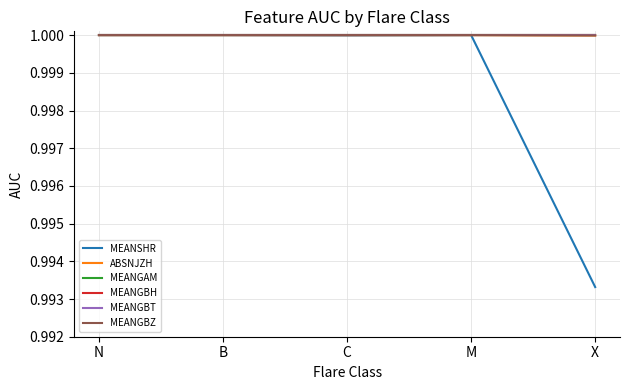

What is the average value of the ABSNJZH series?

1.0